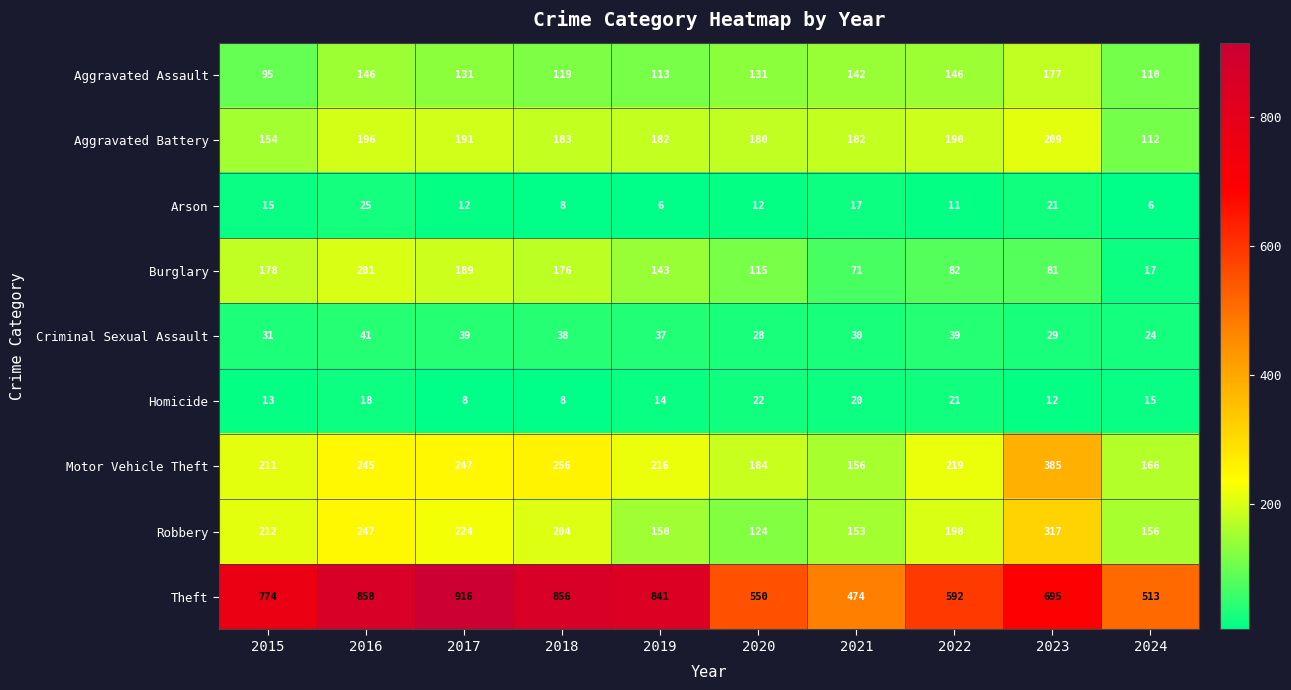

What is the smallest value displayed?

6